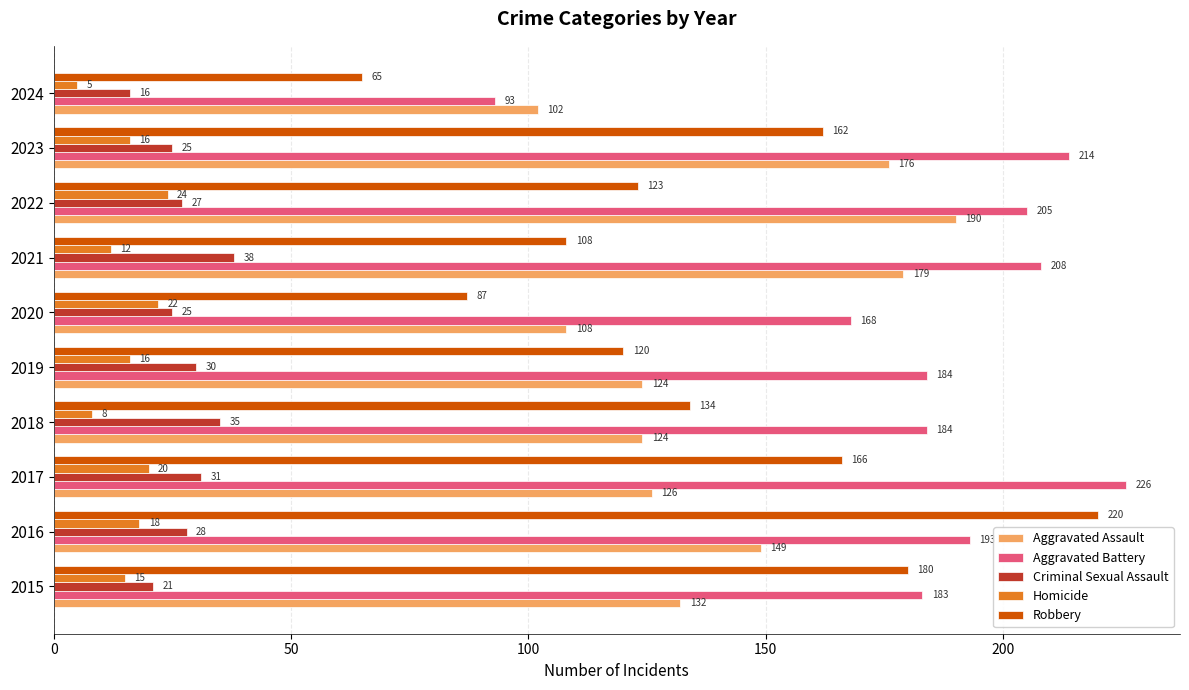

At which category is the sum across all series the highest?

2016